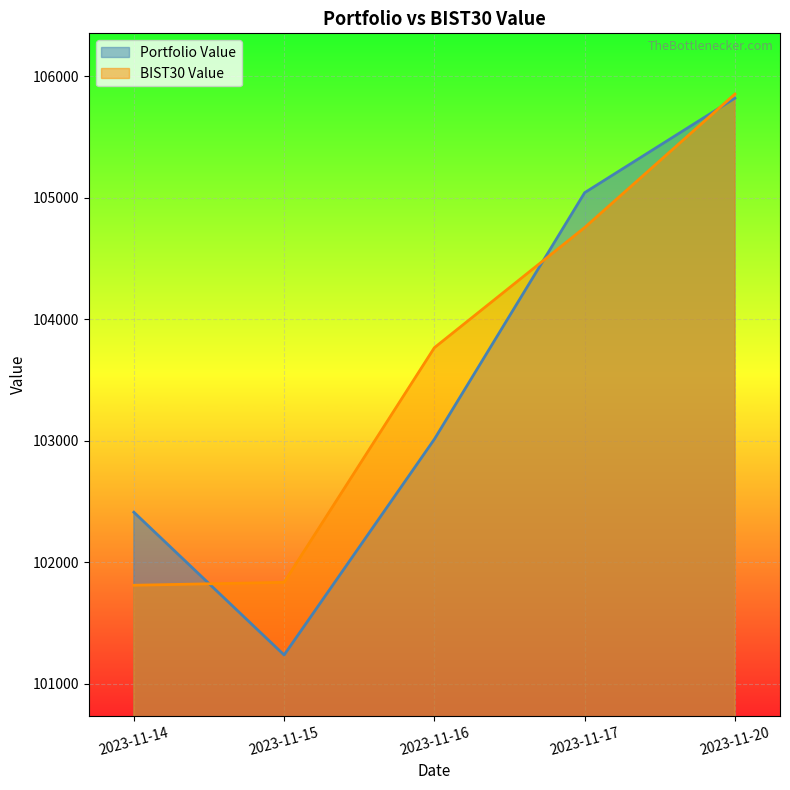

How many times do BIST30 Value and Portfolio Value cross each other?

3